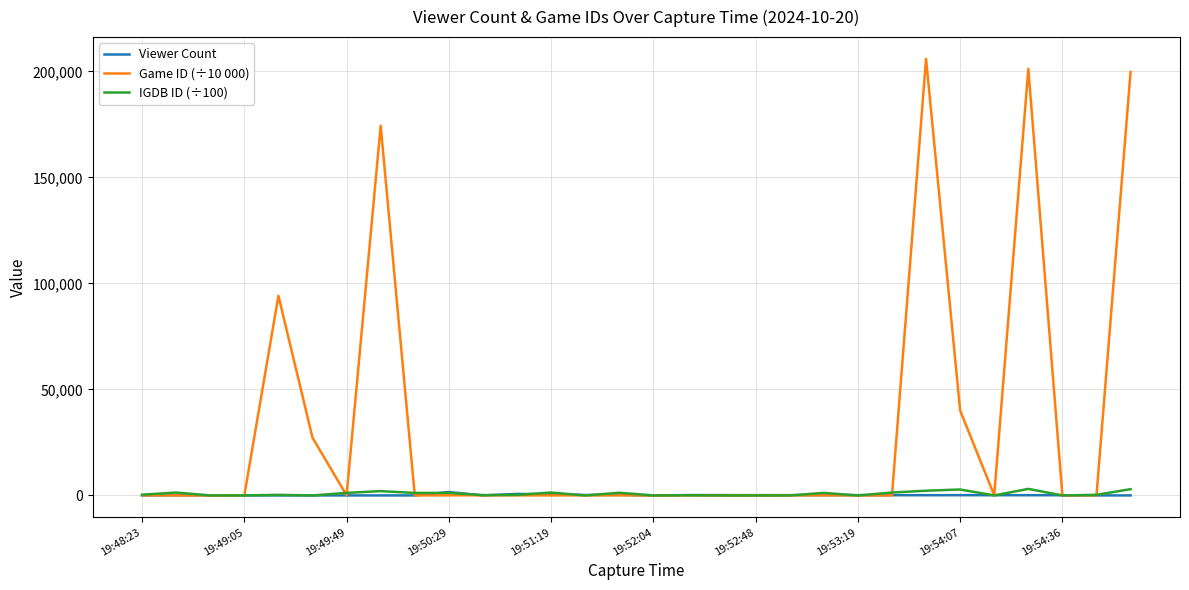

Which series has the largest range (max minus min)?

Game ID (÷10 000)